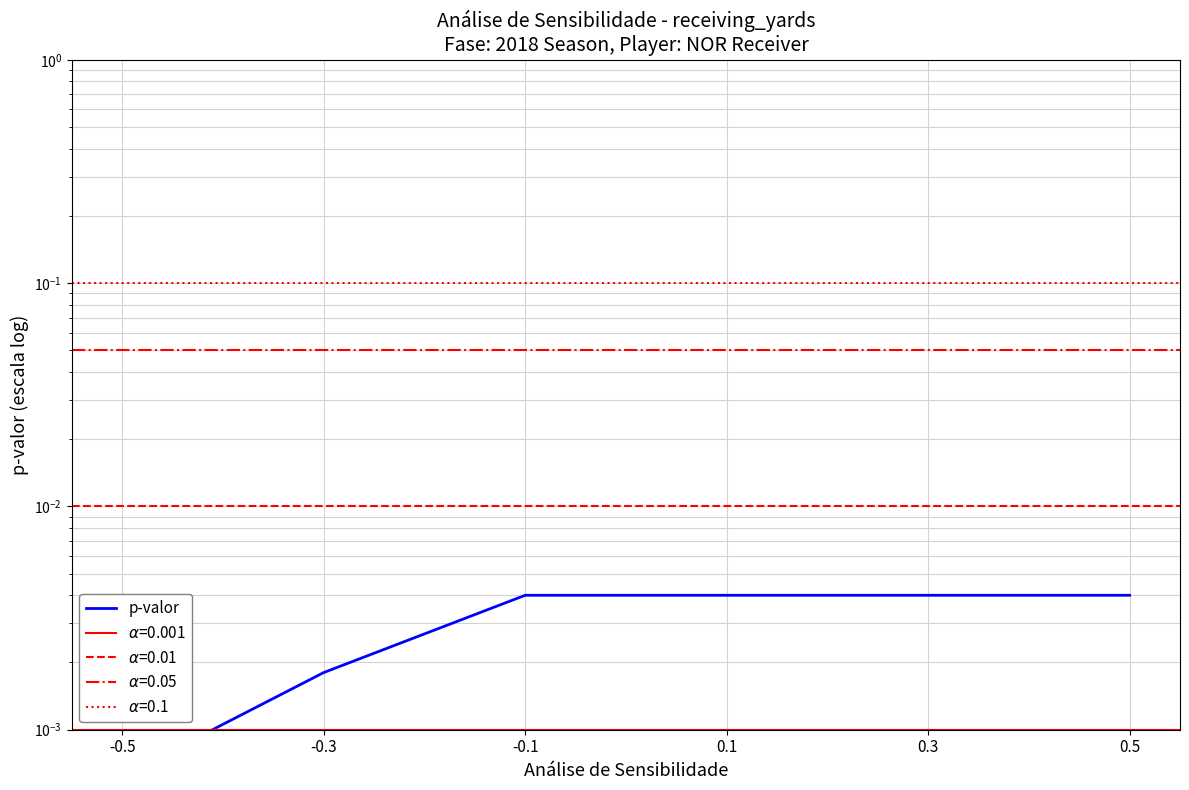

Rank the categories by value from lowest to highest.

-0.5, -0.3, -0.1, 0.1, 0.3, 0.5